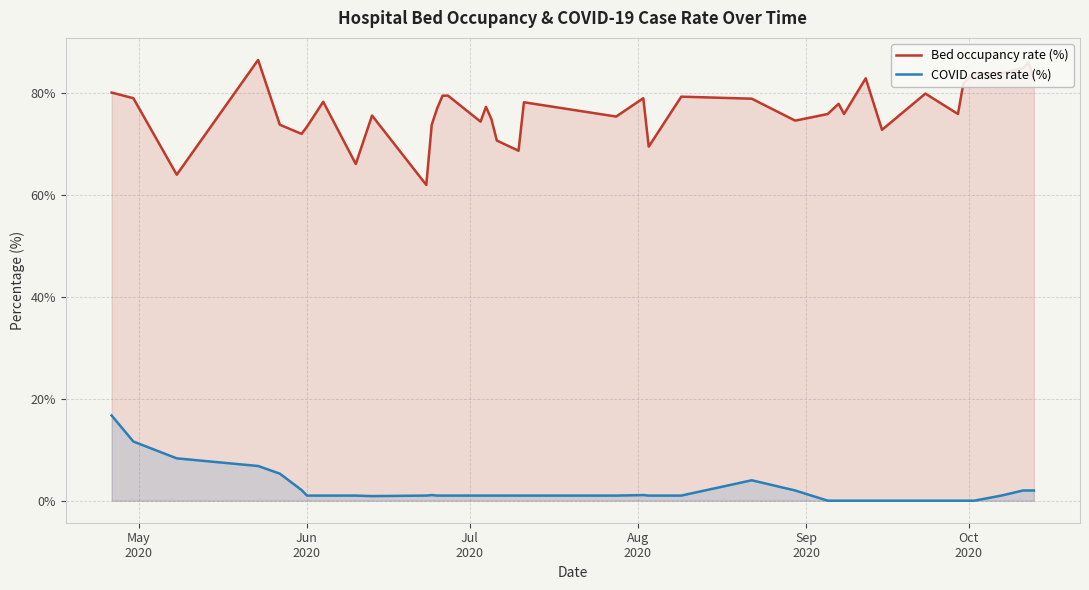

Which series has the widest spread of values?

Bed occupancy rate (%)